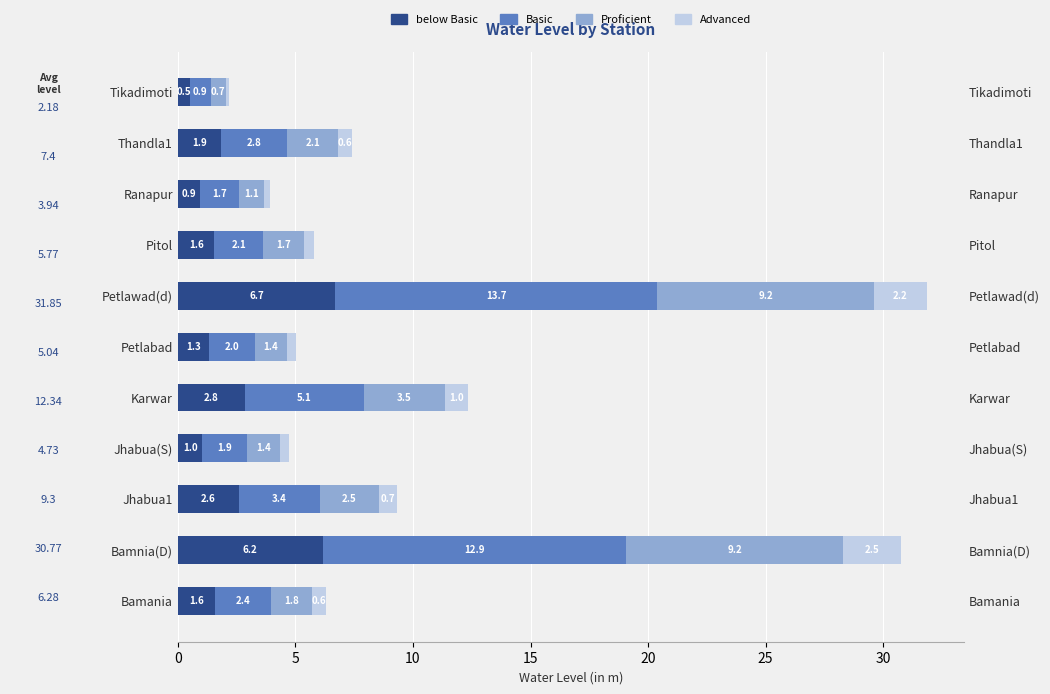

What is the value of the Basic bar at the 4th from the left?

1.9